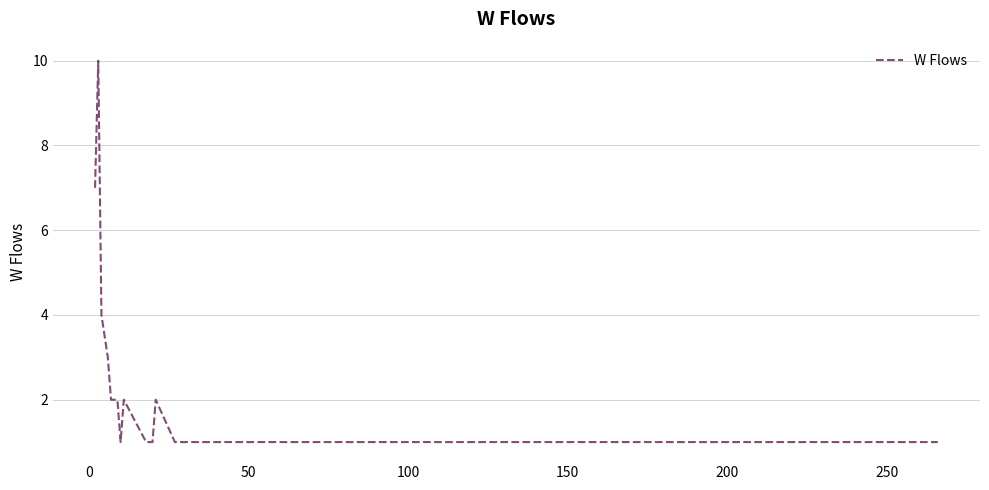

What is the average value?

2